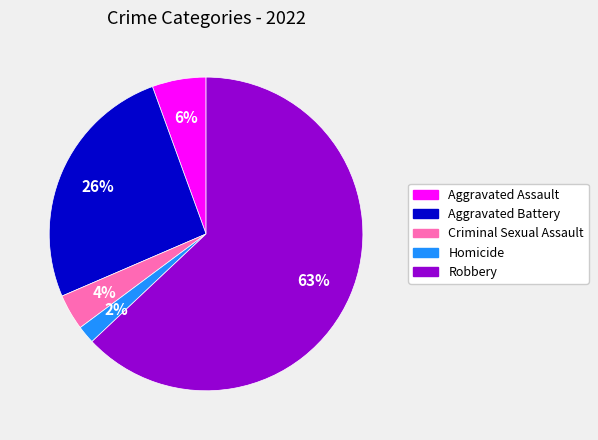

How many slices are in this pie chart?

5